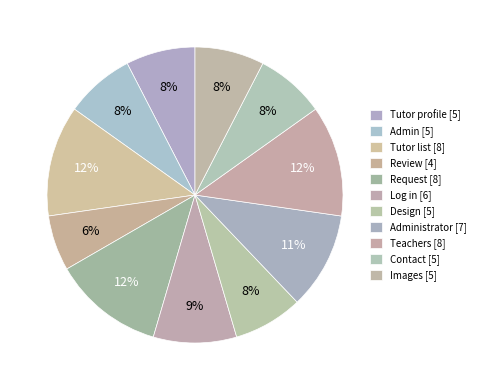

Count the number of slices in the pie.

11